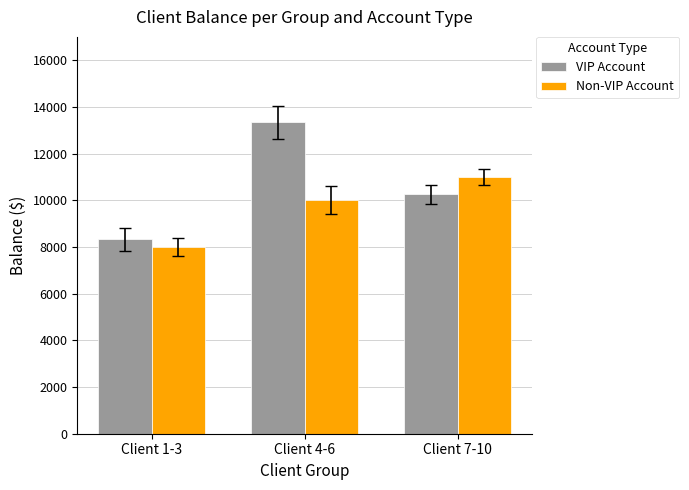

What is the difference between the maximum and second lowest values in the VIP Account series?

3083